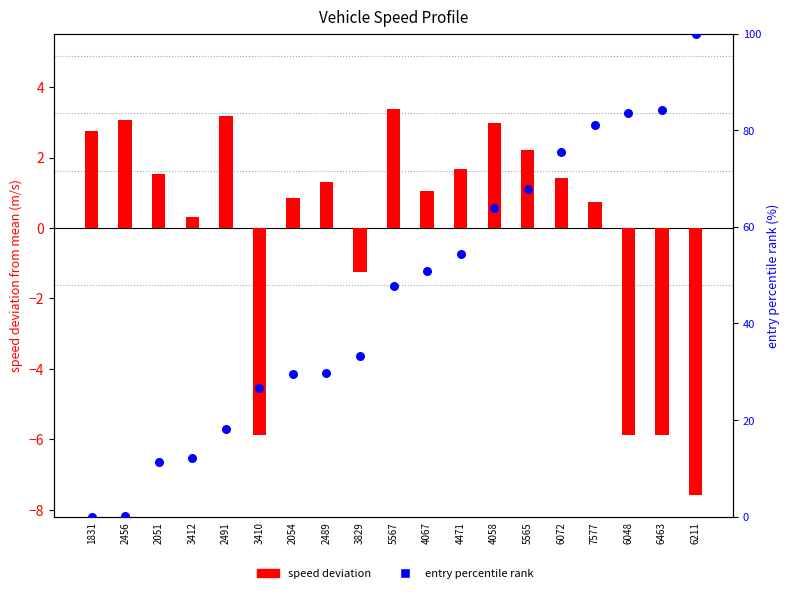

What is the total value across all series at 3412?

12.4